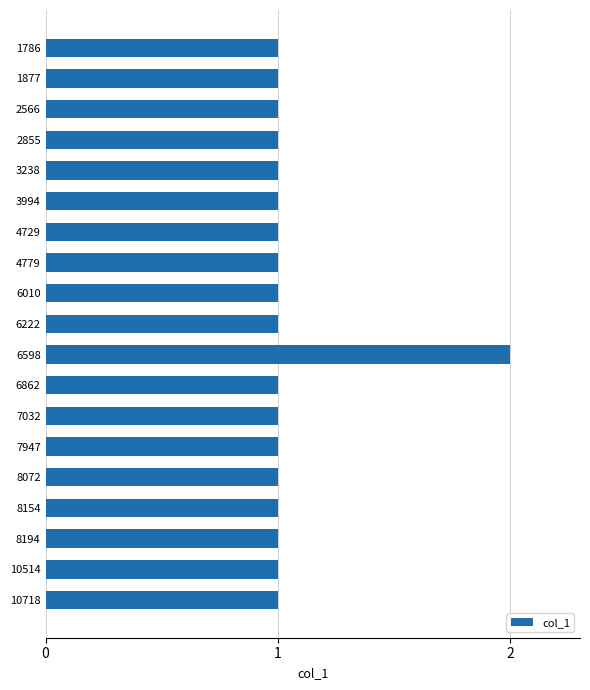

Is it true that the value at 8154 is 1?

True